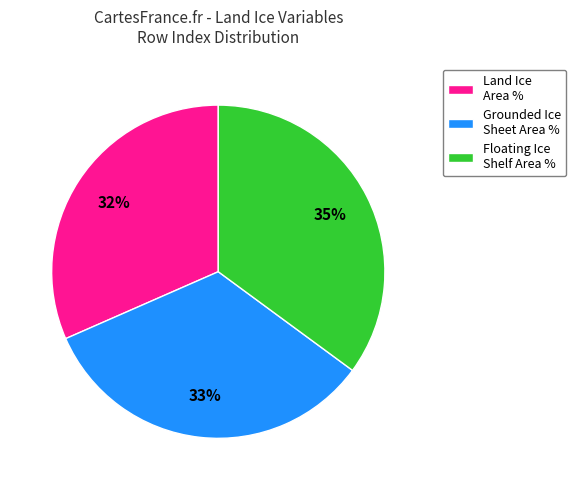

Which has a higher value, Land Ice Area % or Grounded Ice Sheet Area %?

Grounded Ice Sheet Area %